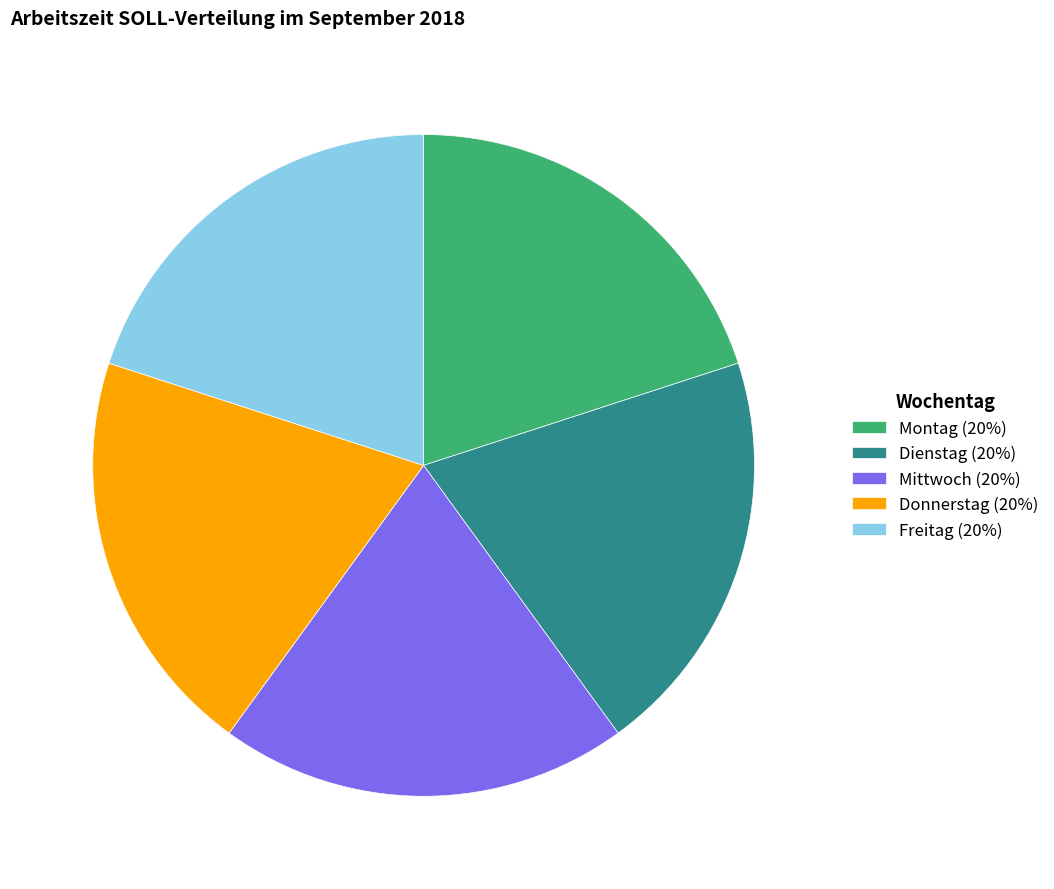

How many segments does this pie chart have?

5